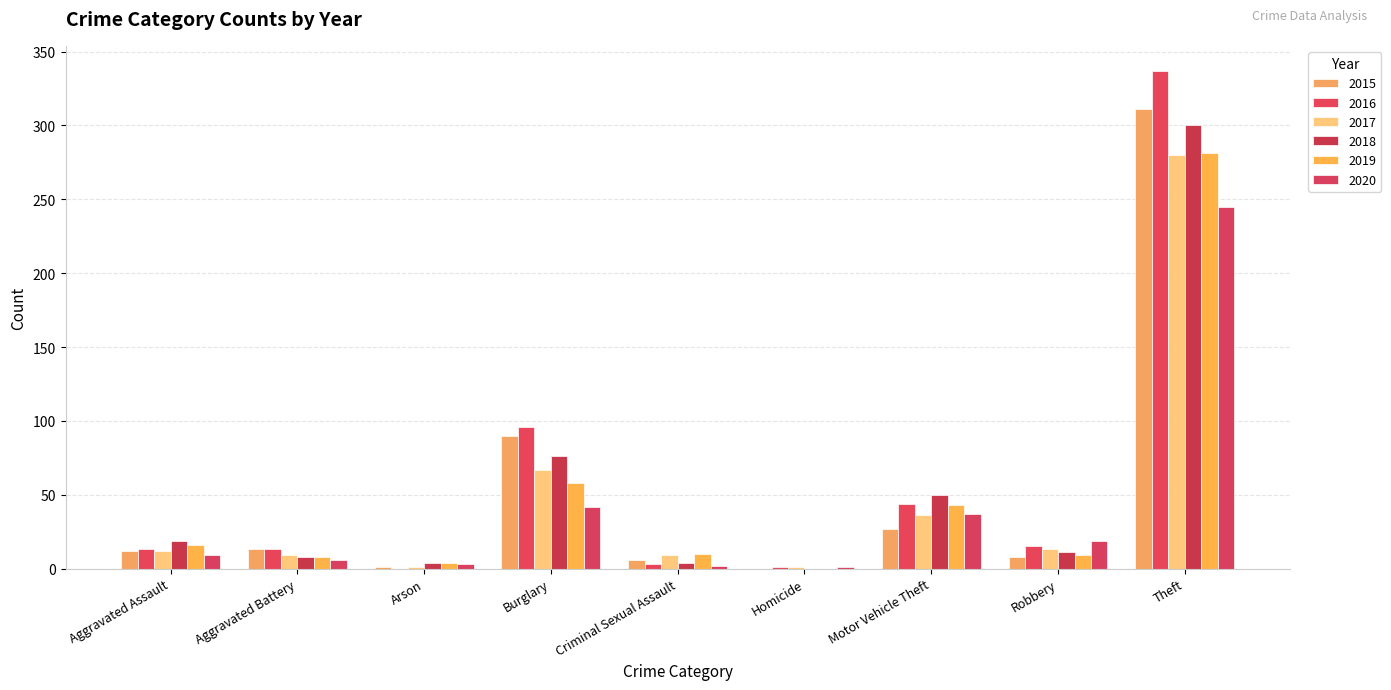

How many categories are shown in the chart?

9